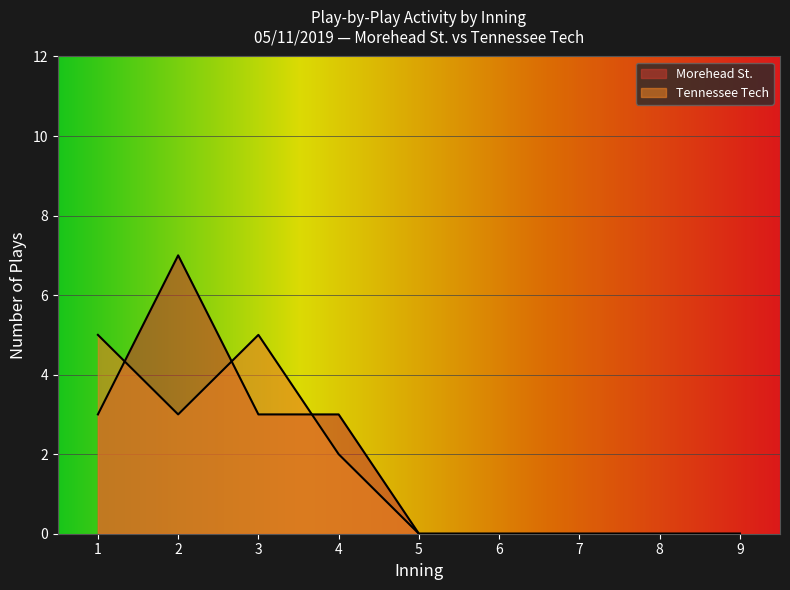

Rank the series by their maximum value, from highest to lowest.

Morehead St. plays per inning, Tennessee Tech plays per inning